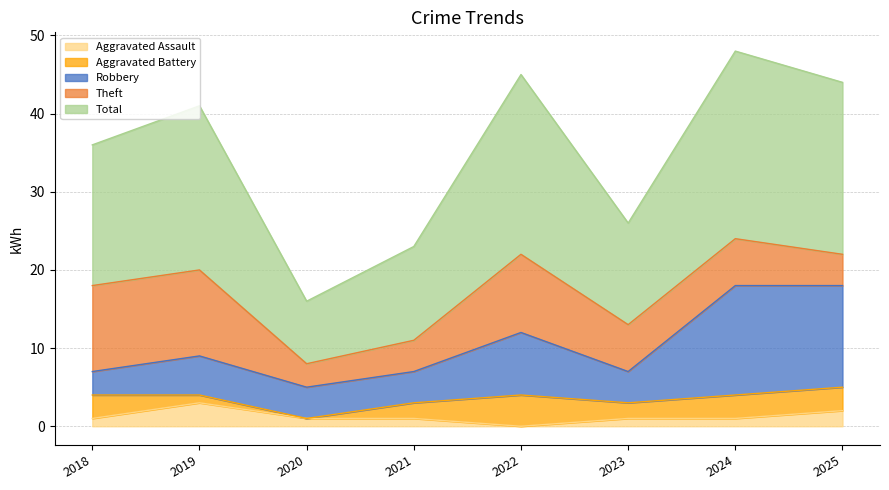

What are all the series names shown in the legend?

Aggravated Assault, Aggravated Battery, Robbery, Theft, Total